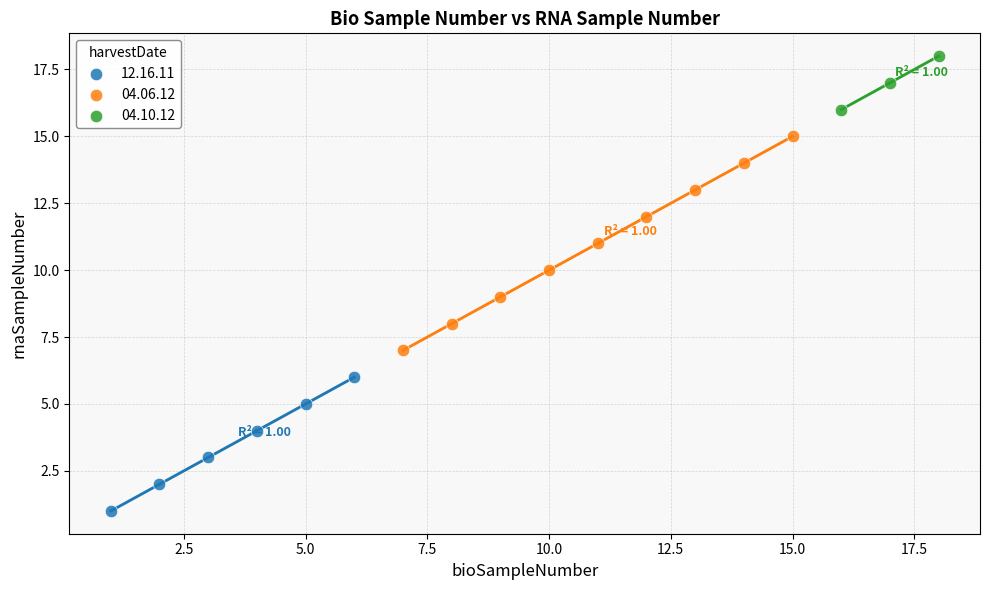

Which series contains the lowest Y value?

12.16.11